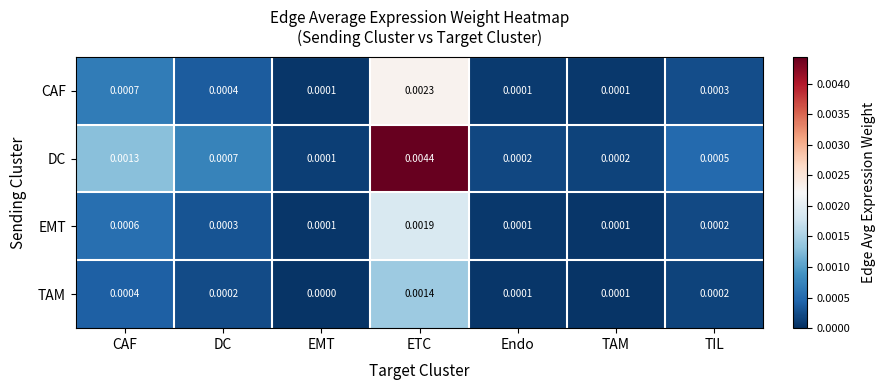

Between DC and TAM, which series saw the biggest shift?

DC